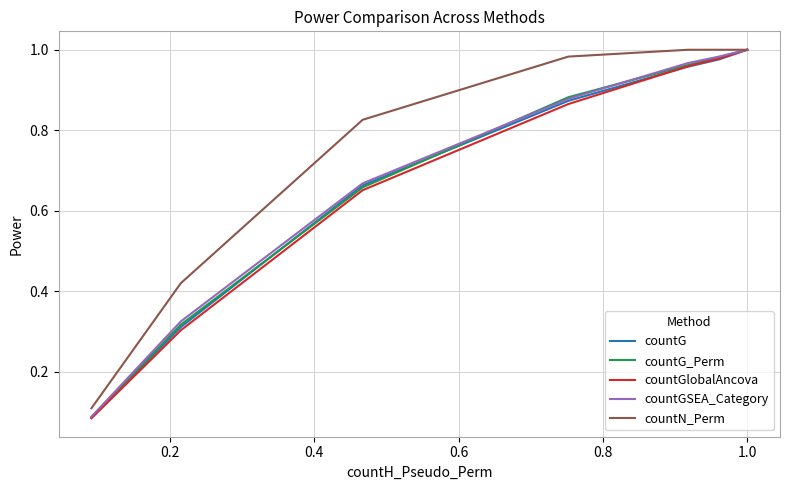

What are all the series names shown in the legend?

countG, countG_Perm, countGlobalAncova, countGSEA_Category, countN_Perm